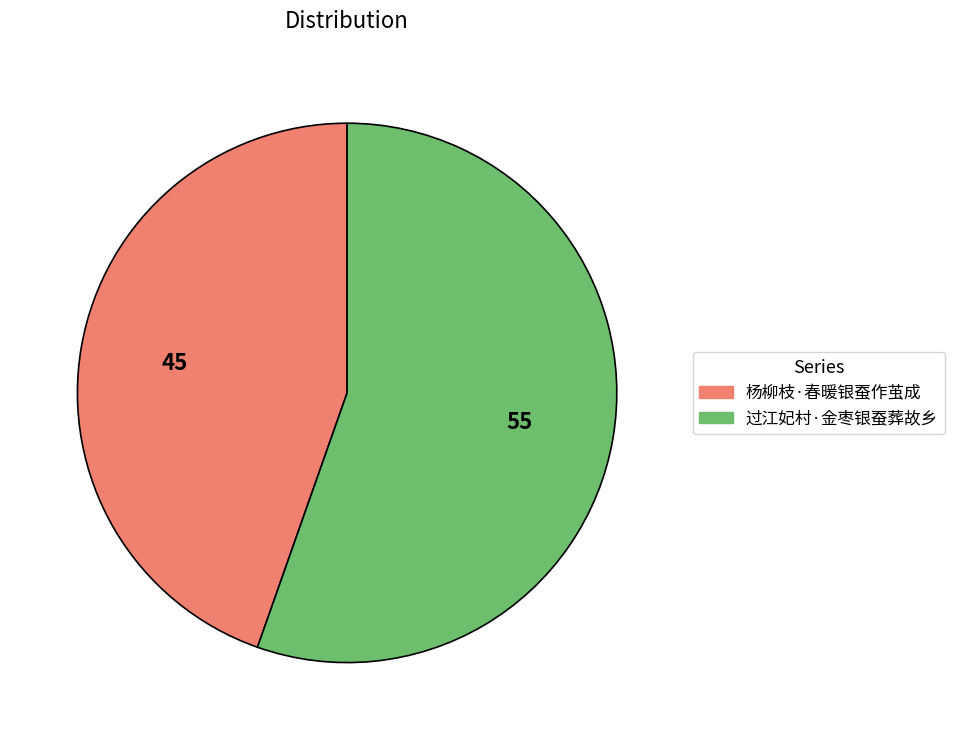

Is the sum of 杨柳枝·春暖银蚕作茧成 and 过江妃村·金枣银蚕葬故乡 greater than half?

Yes